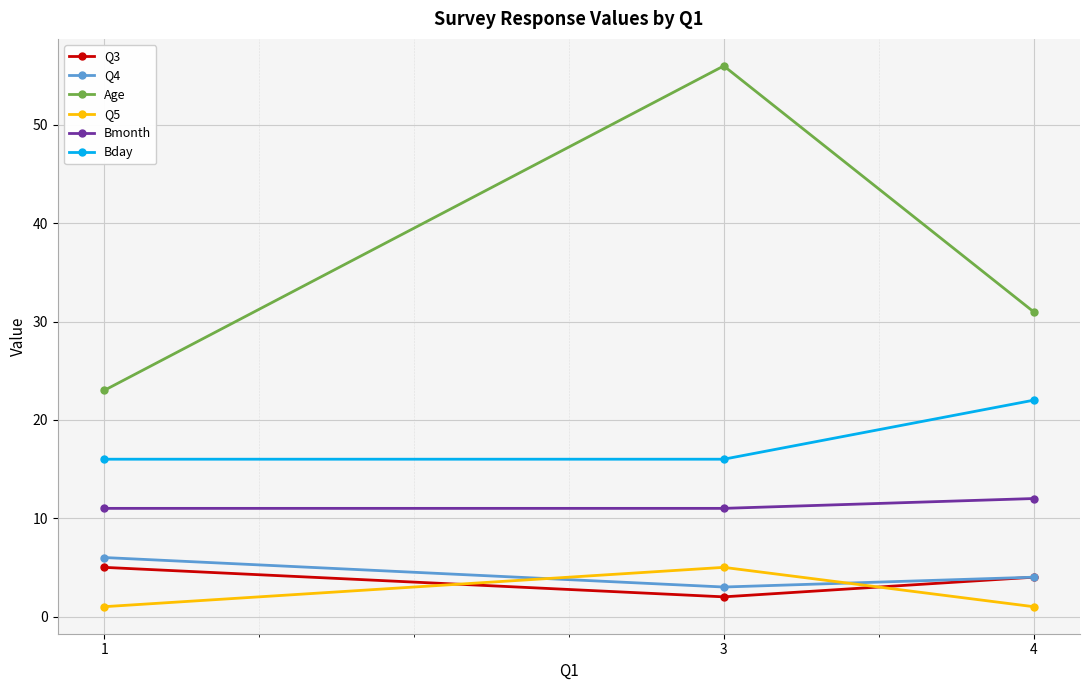

What is the total value across all series at 4?

74